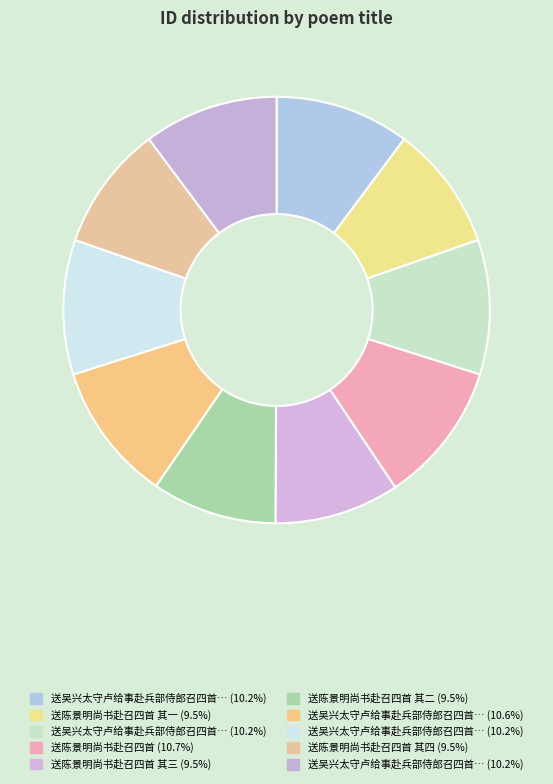

How many segments does this pie chart have?

10